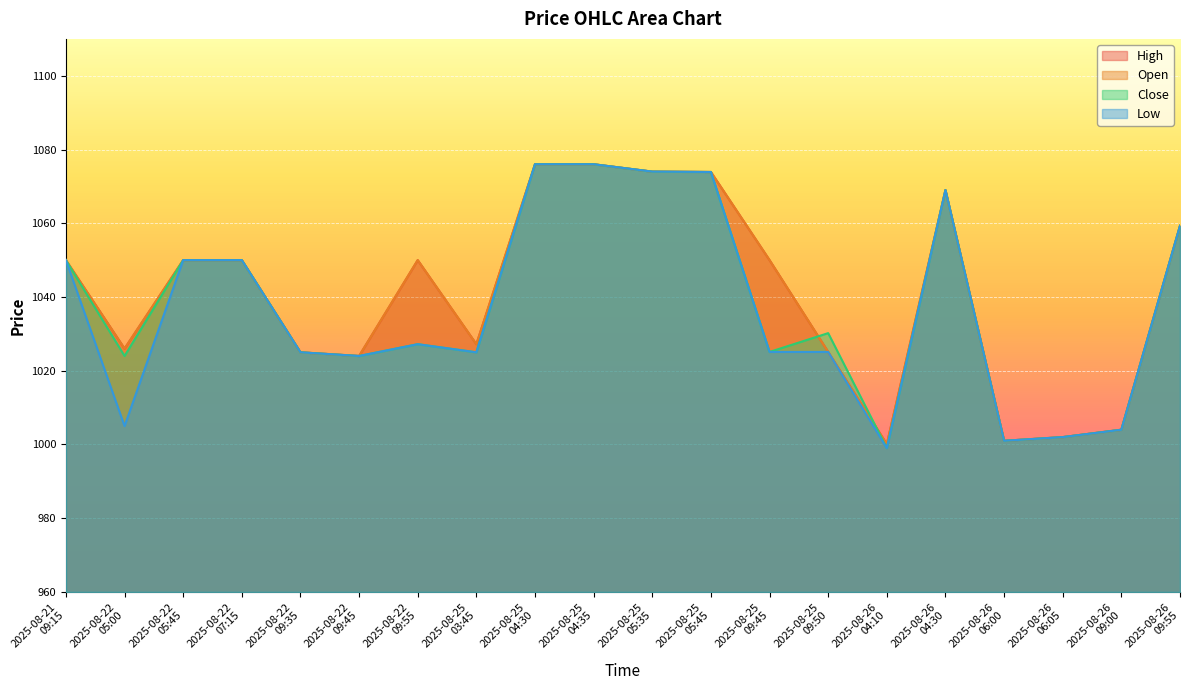

The High series shows 1073.9 at 2025-08-25
05:45. True or false?

True